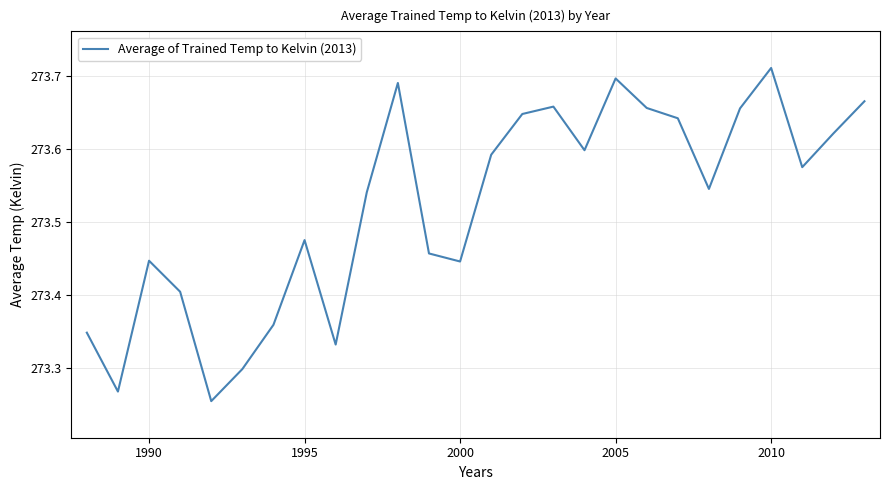

What is the difference between the maximum and minimum values?

0.5